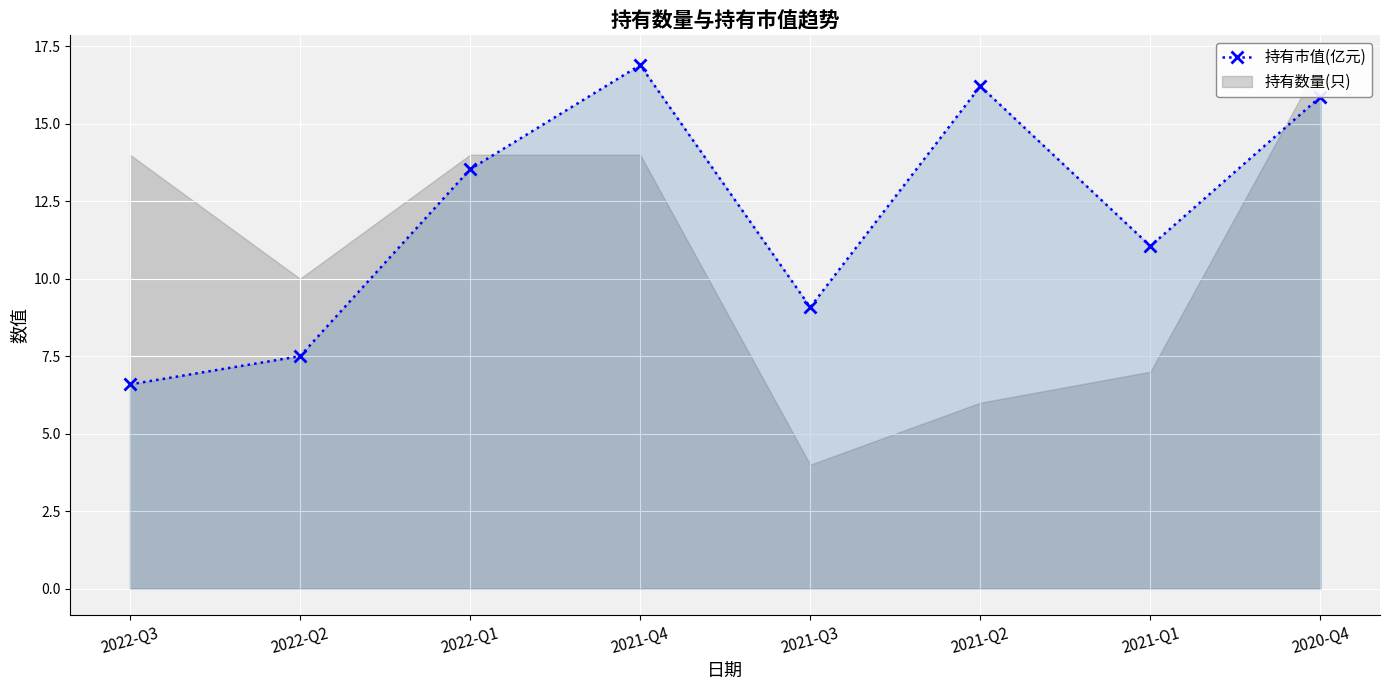

Between 2021-Q3 and 2021-Q1, which is larger?

2021-Q1